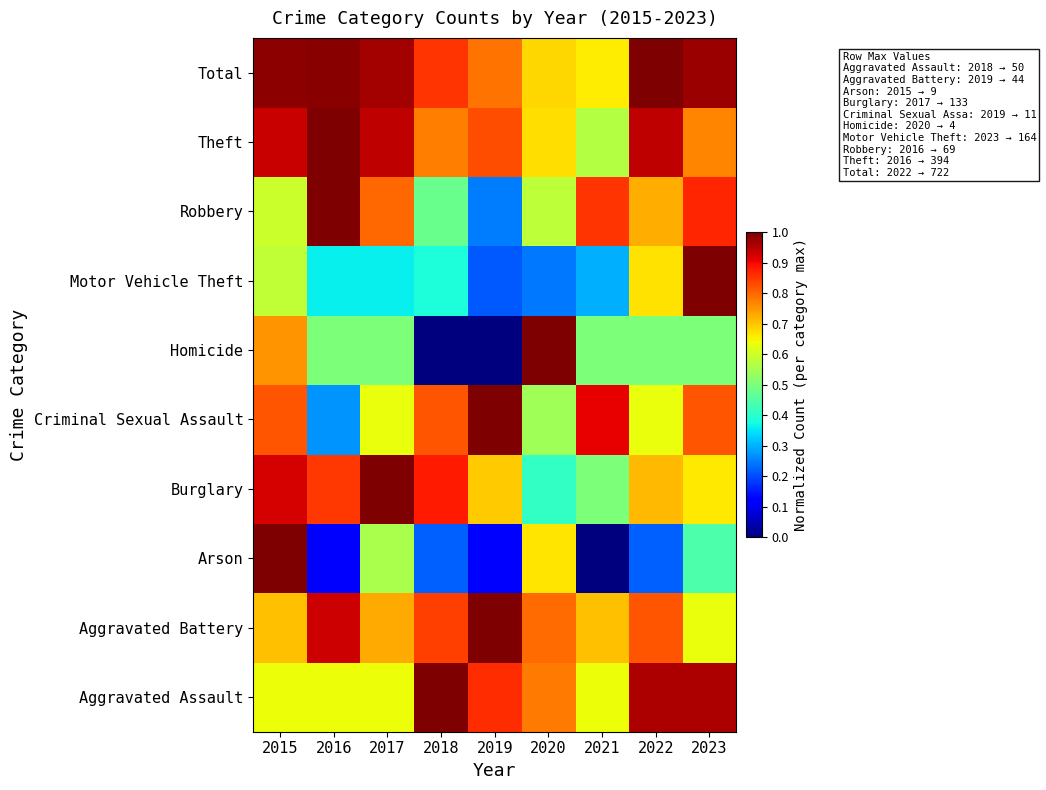

At how many categories does at least one series exceed 0?

9